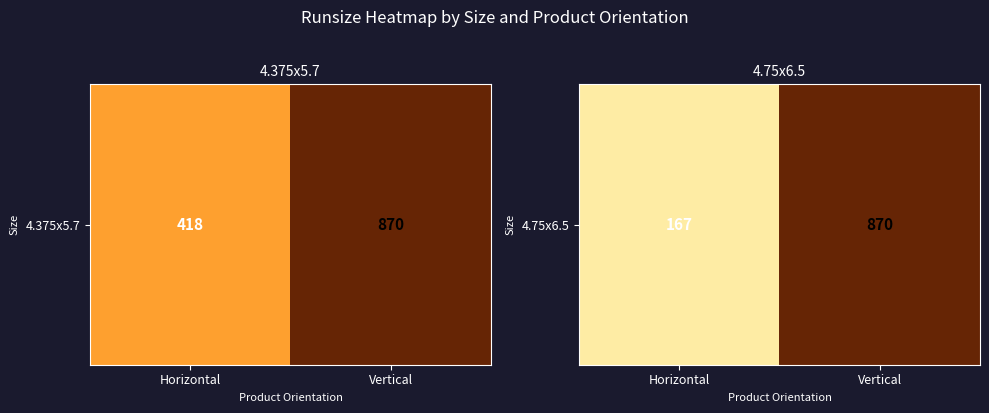

True or false: the data shows 870.0 at Vertical.

True